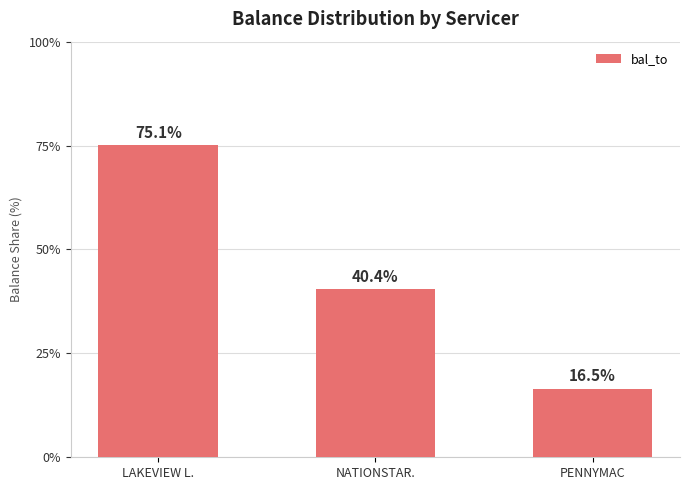

Reading left to right, transcribe all the data shown in this chart.

LAKEVIEW L.=75.1	NATIONSTAR.=40.4	PENNYMAC=16.5